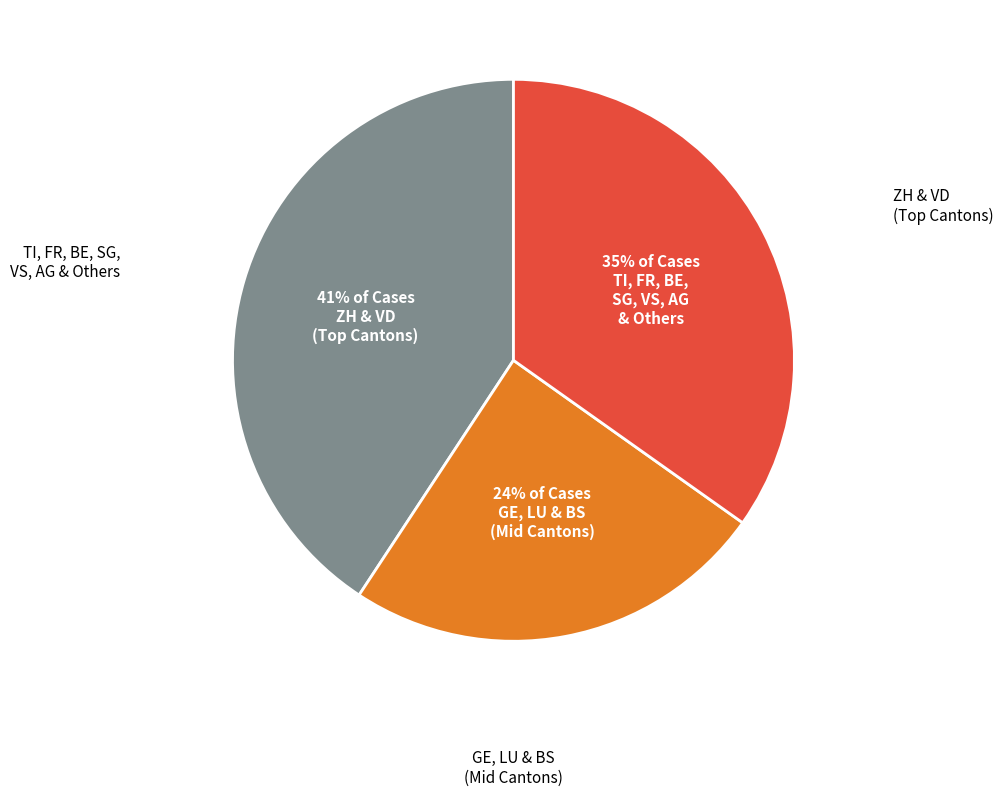

Is there any slice that represents more than half of the pie?

No